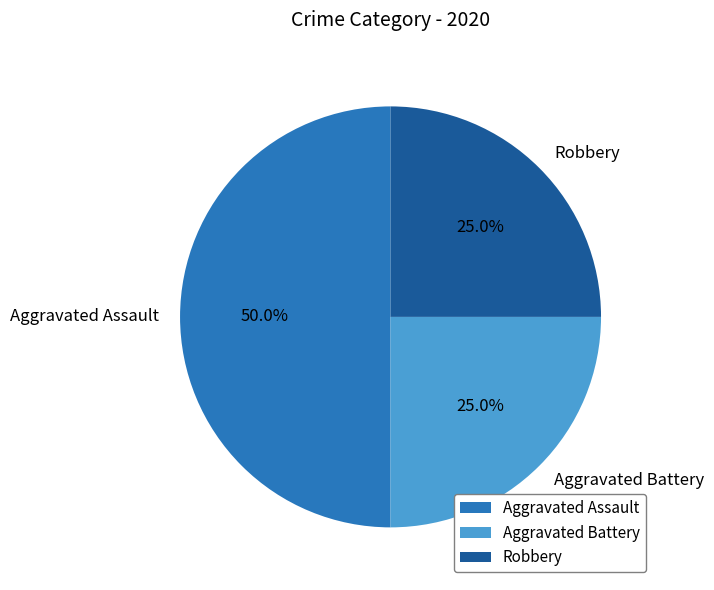

To the nearest percent, what portion does Robbery represent?

25%